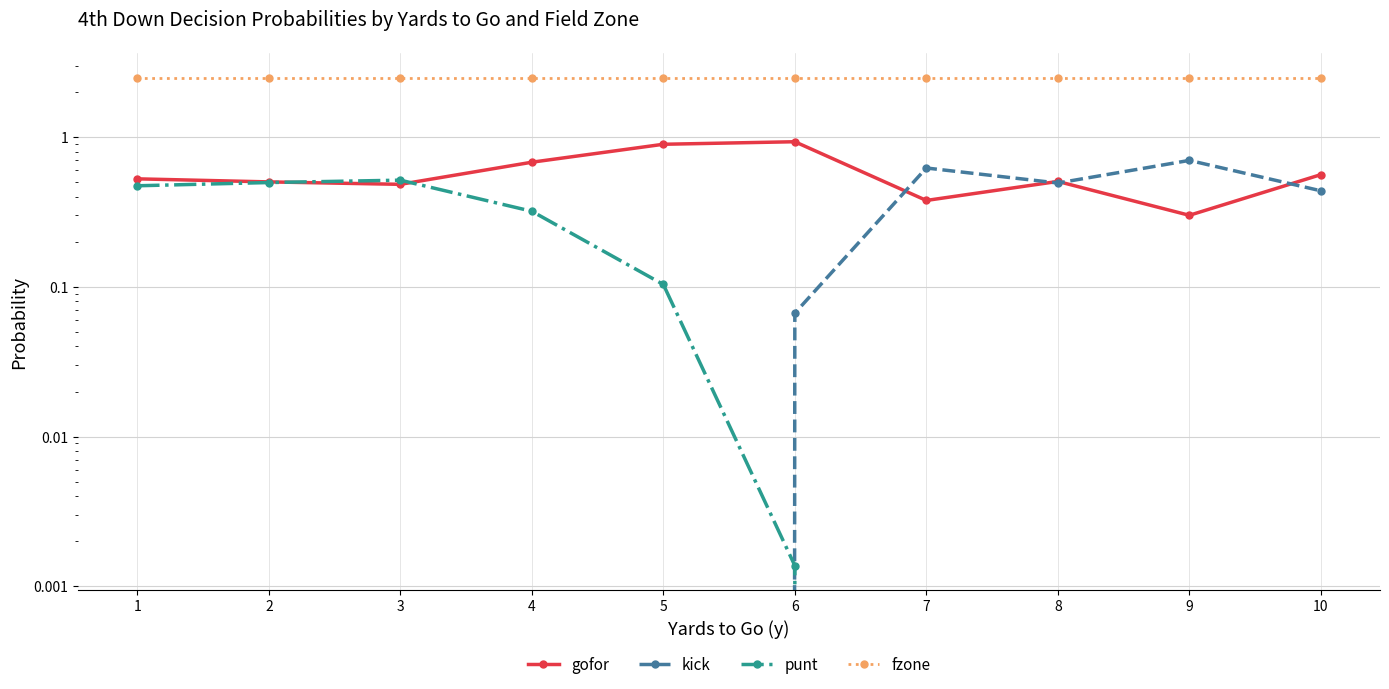

Which has a higher value, 9 or 5?

5